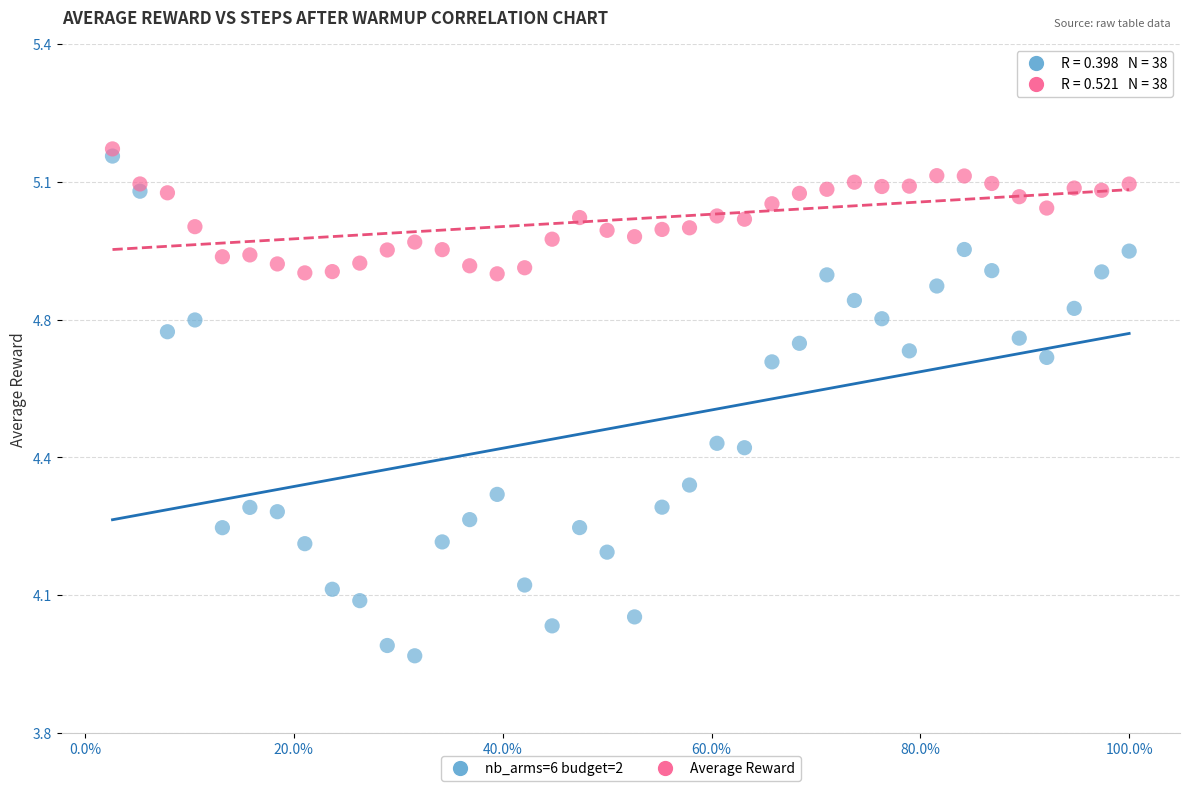

What are all the series names shown in the legend?

nb_arms=6 budget=2, Average Reward